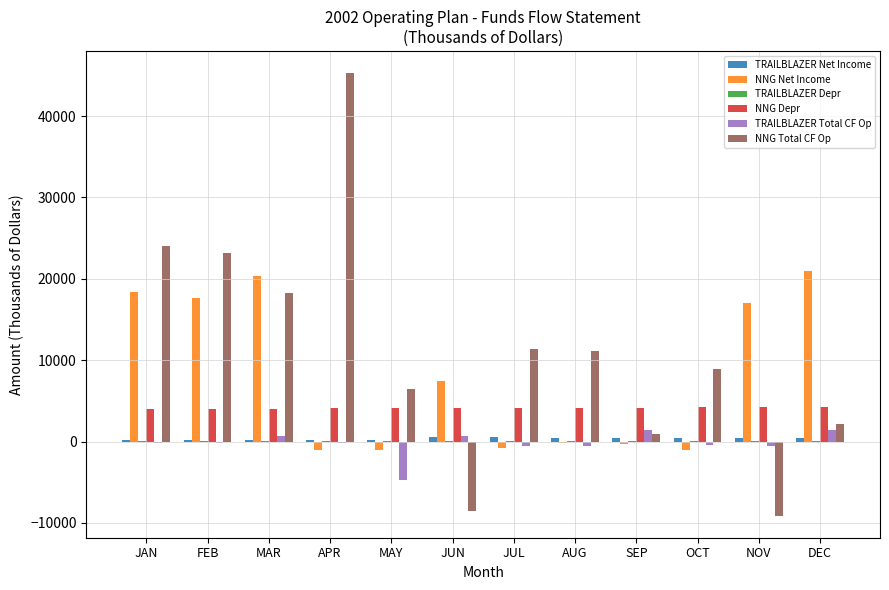

Is the value of NNG Depr at SEP greater than the value of NNG Net Income at JUL?

Yes